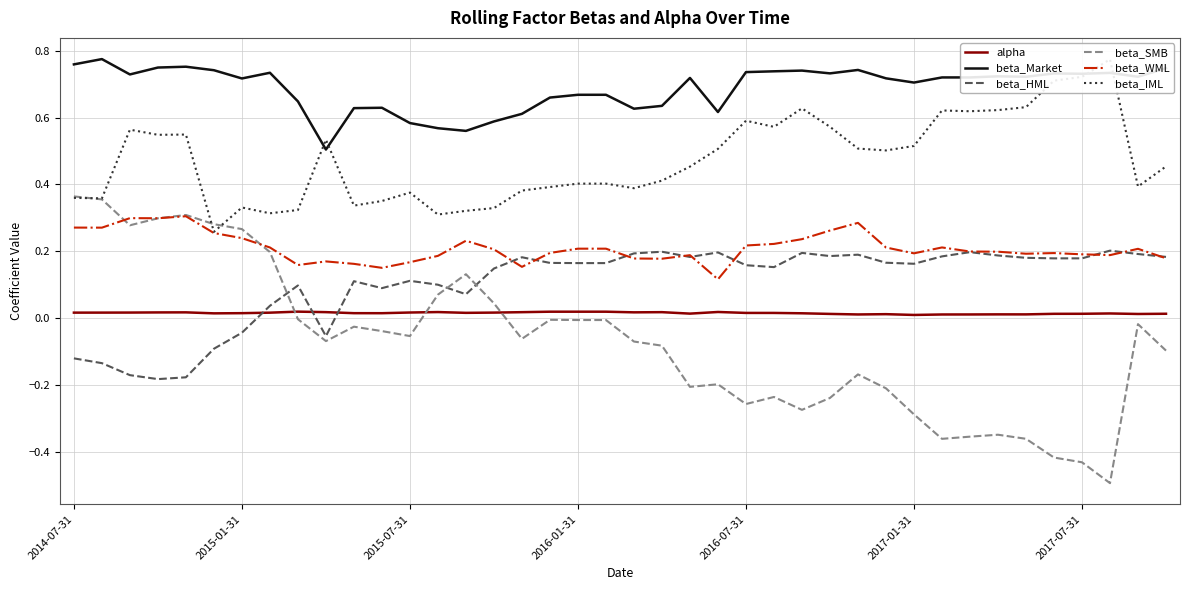

How many times do alpha and beta_HML cross each other?

3